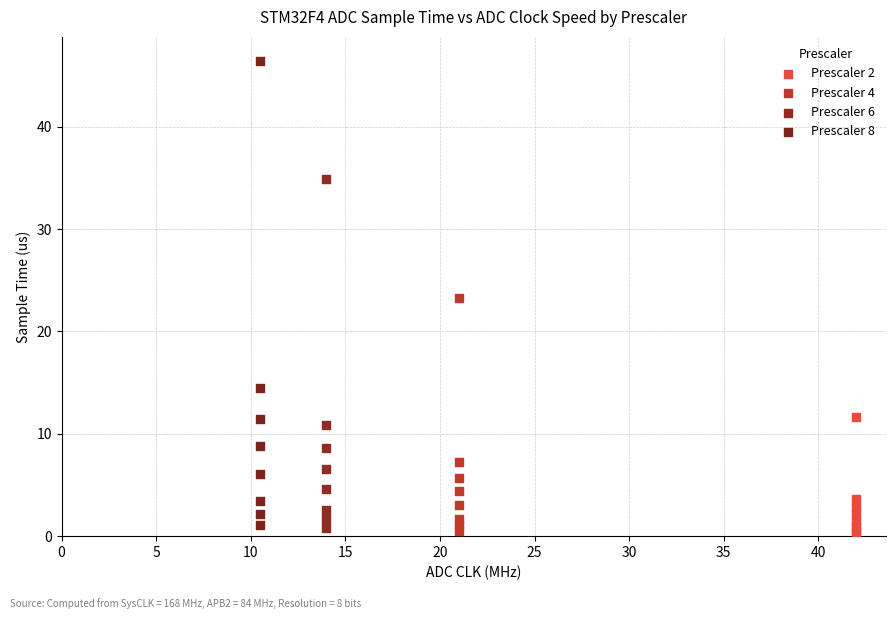

Which series reaches the maximum Y coordinate?

Prescaler 8